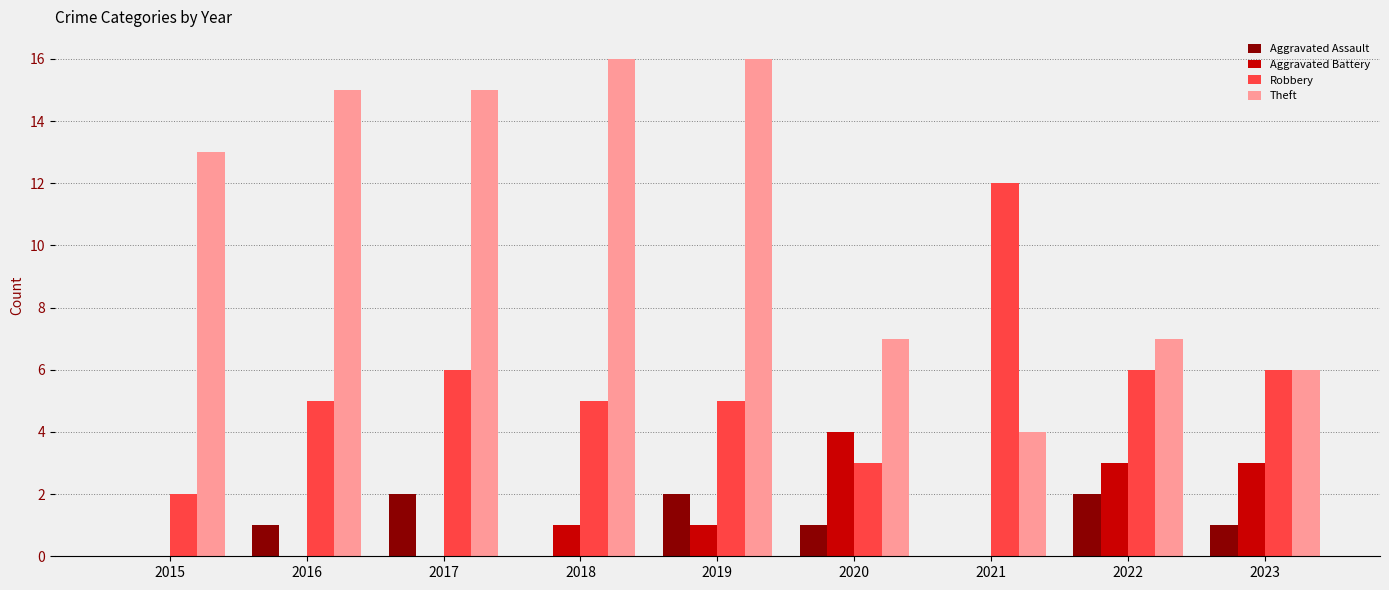

What is the total value across all series at 2016?

21